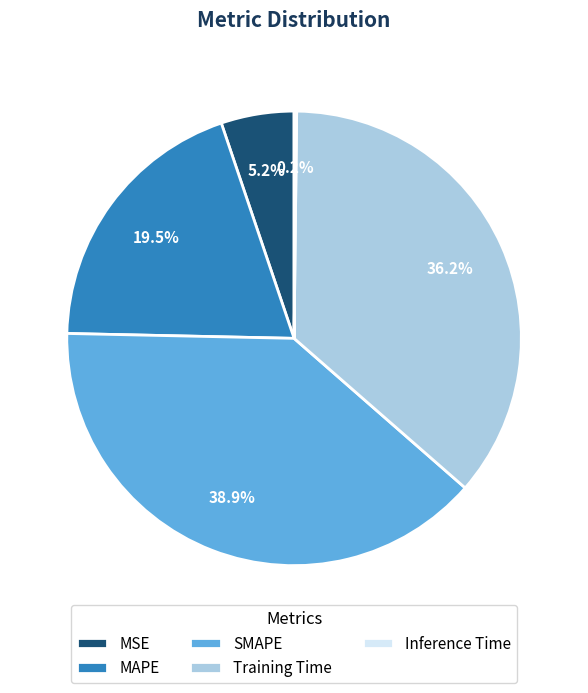

What percentage do MAPE and MSE together represent?

24.7%